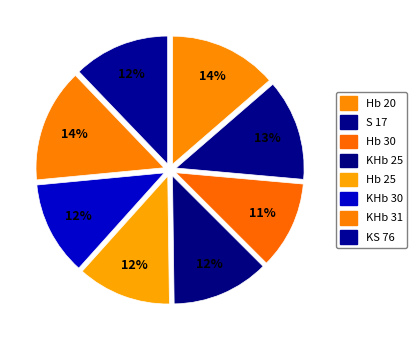

To the nearest percent, what portion does KHb 25 represent?

12%